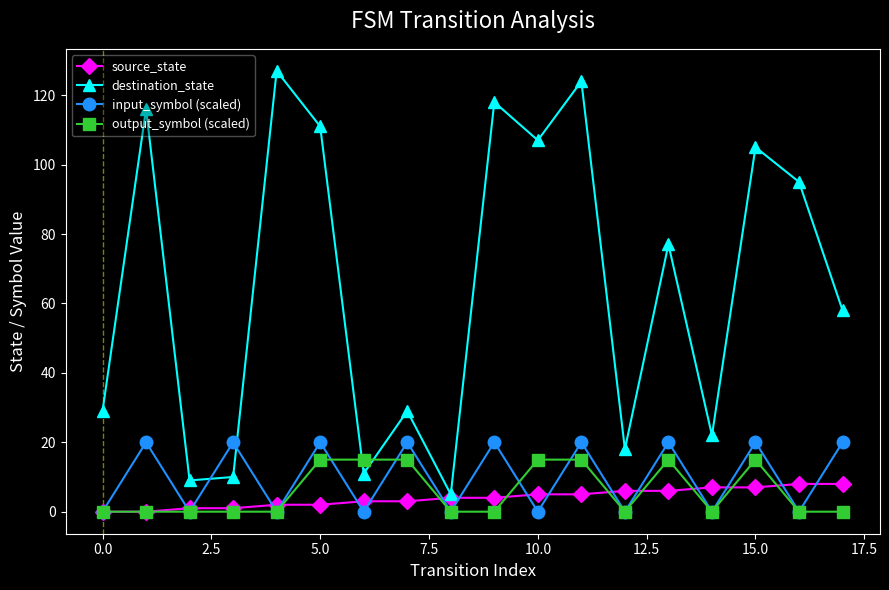

Reading left to right, what are all the values shown in this chart?

source_state: 0	0	1	1	2	2	3	3	4	4	5	5	6	6	7	7	8	8
destination_state: 29	116	9	10	127	111	11	29	5	118	107	124	18	77	22	105	95	58
input_symbol (scaled): 0	20	0	20	0	20	0	20	0	20	0	20	0	20	0	20	0	20
output_symbol (scaled): 0	0	0	0	0	15	15	15	0	0	15	15	0	15	0	15	0	0